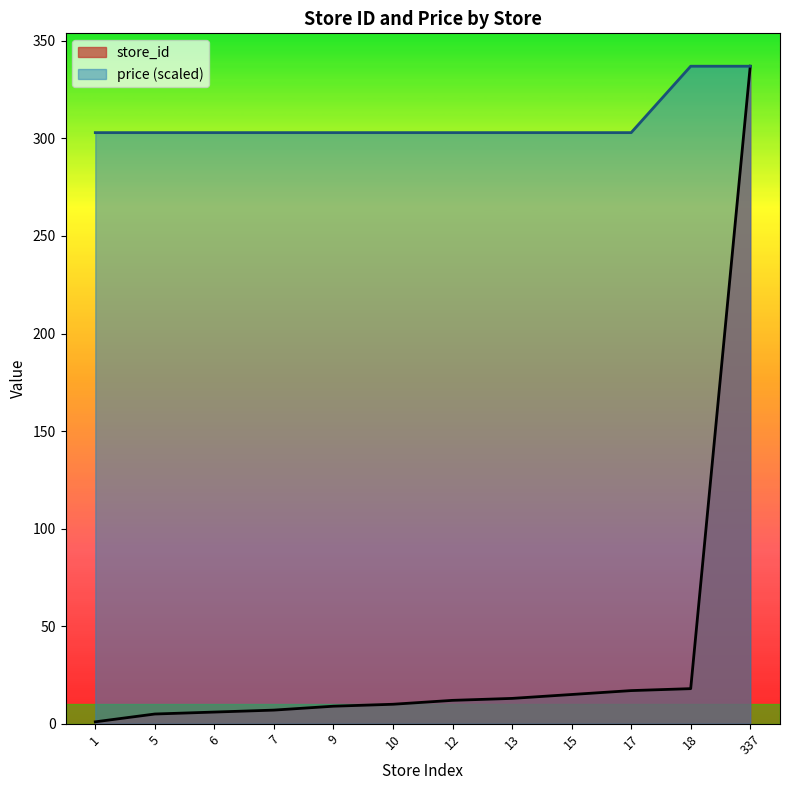

Which category has the lowest value in the price series?

1